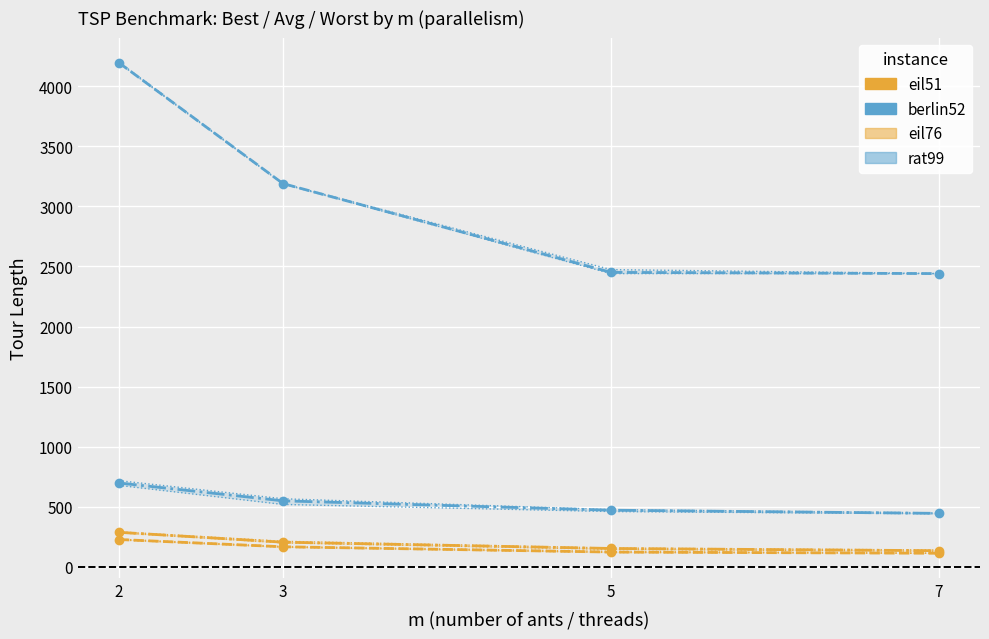

Which series has the largest range (max minus min)?

worst